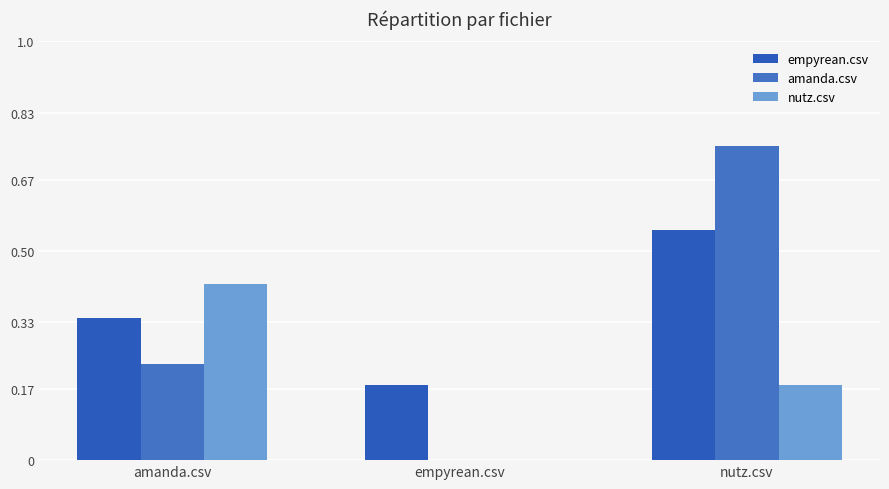

What is the total value across all series at nutz.csv?

1.5